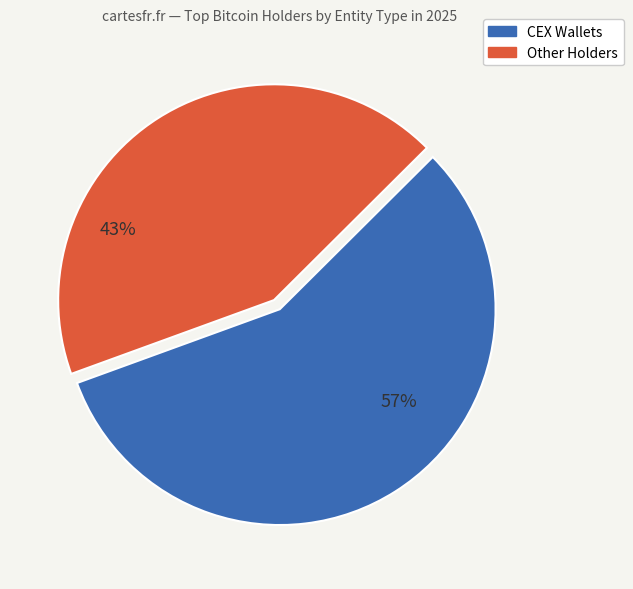

To the nearest percent, what is the average slice percentage?

50%